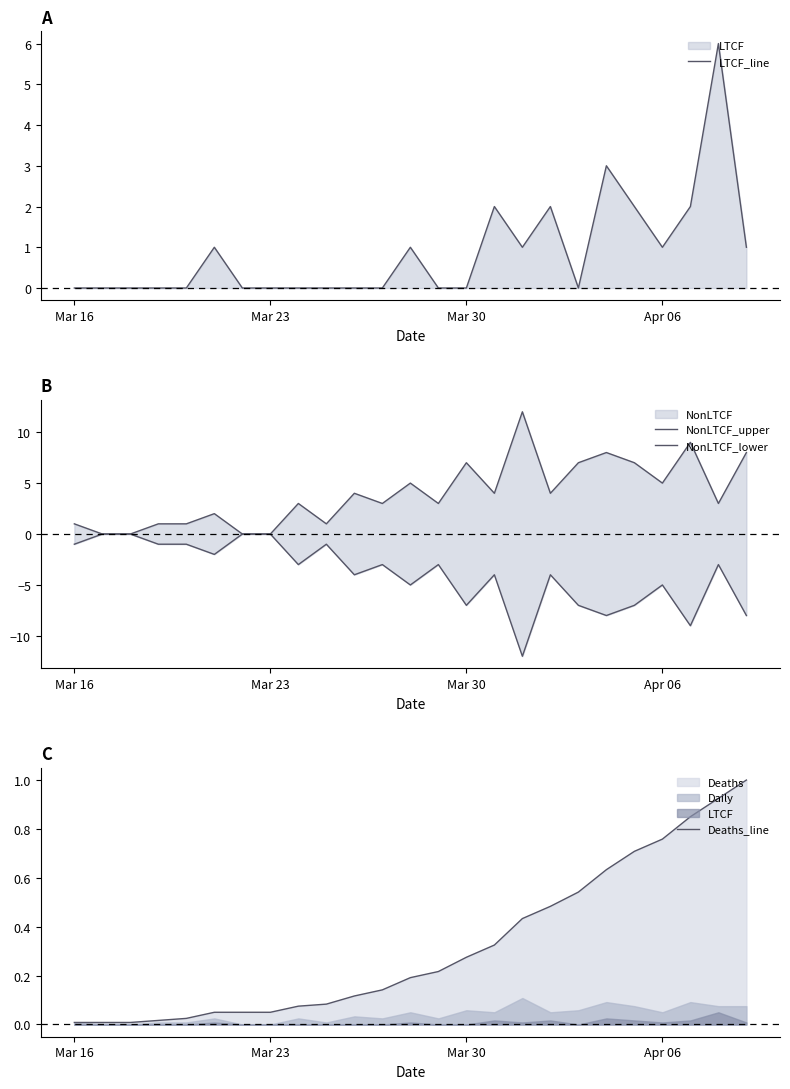

True or false: NonLTCF_lower and LTCF_line intersect in this chart.

False